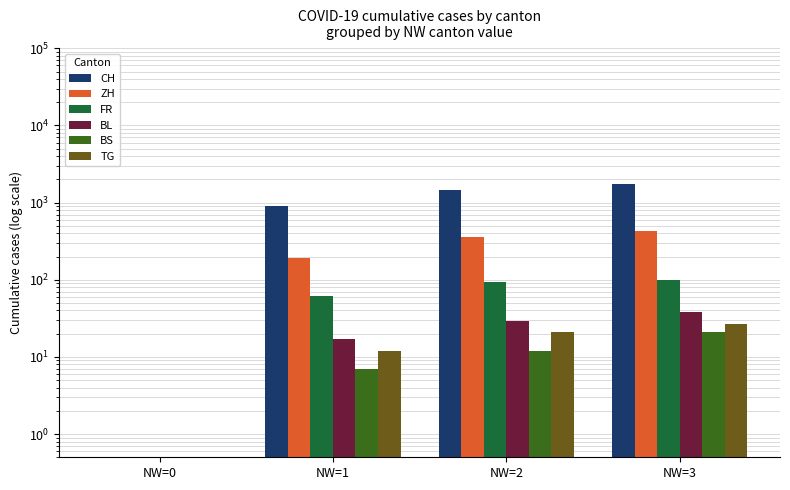

How many TG values are between 12 and 27?

3